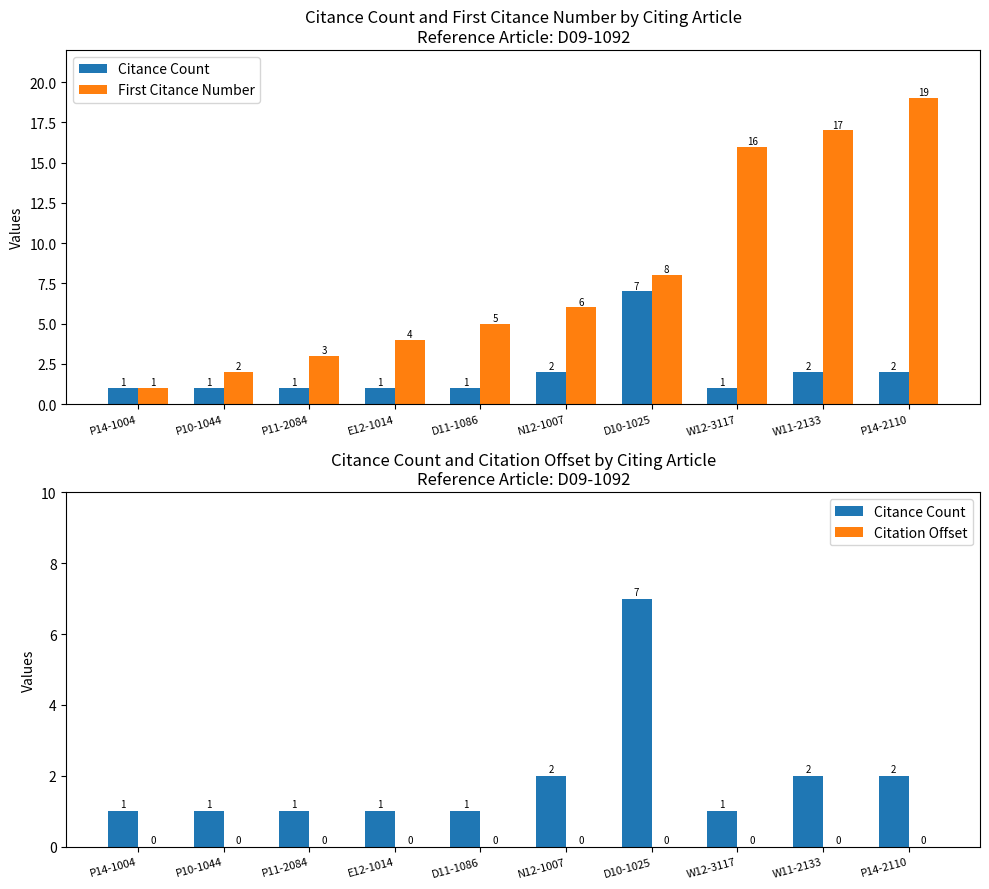

What is the sum of the Citance Count values at P11-2084 and W11-2133?

3